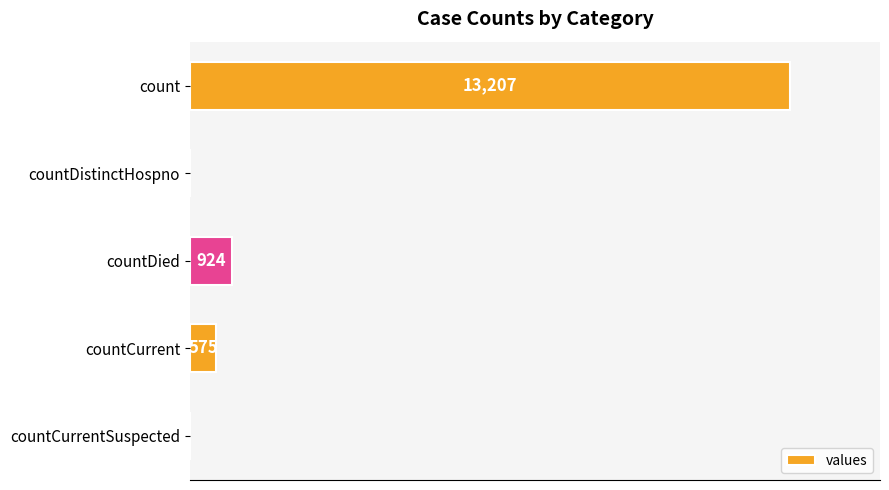

Which category has the highest value across all series?

count